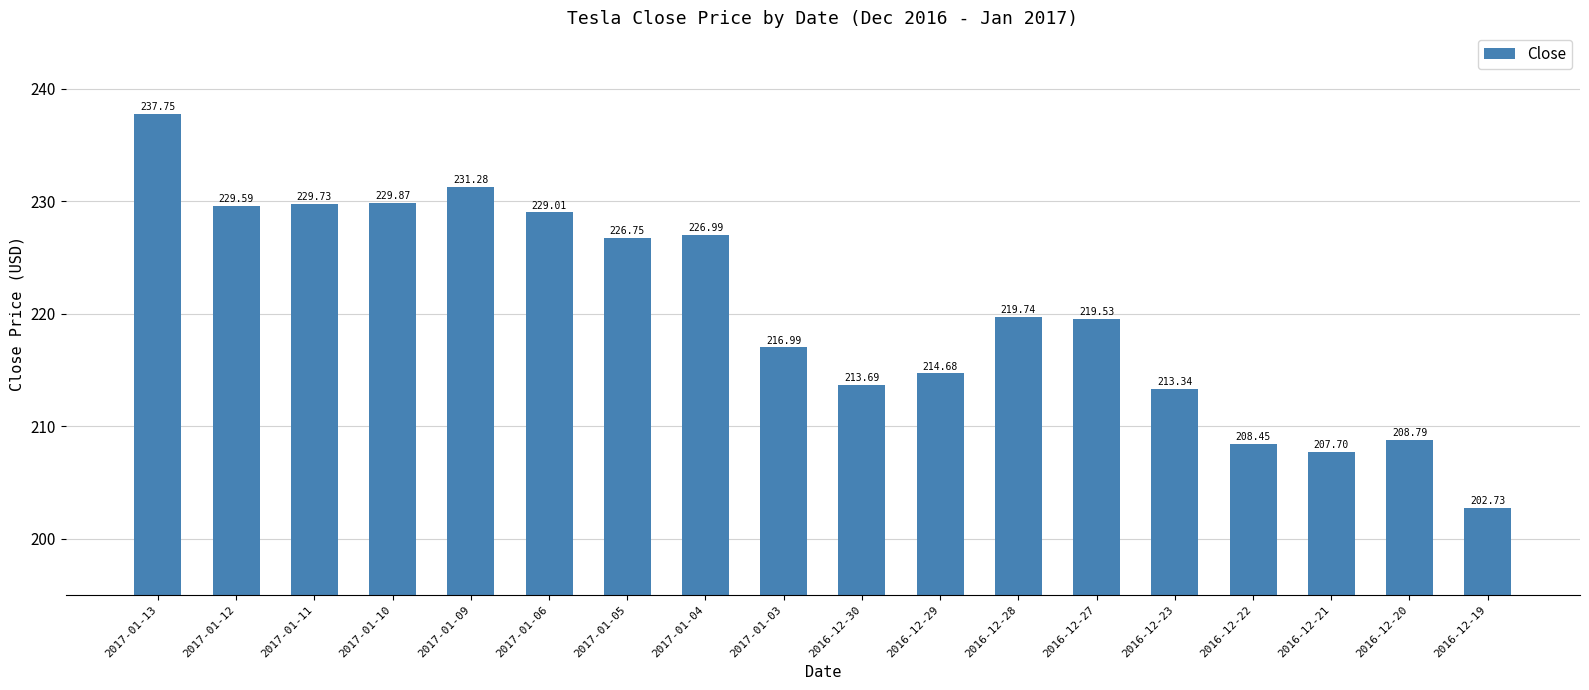

What is the minimum value shown in the chart?

202.7